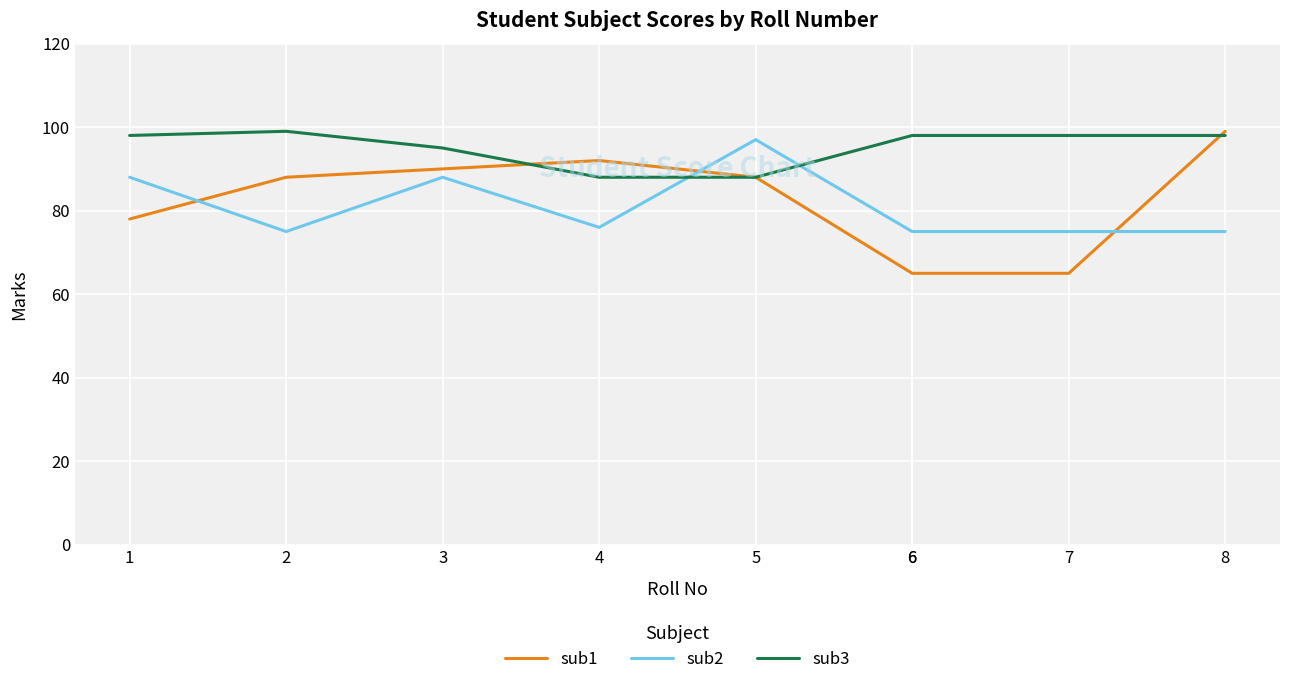

Is it true that sub2 equals 43 at 7?

False